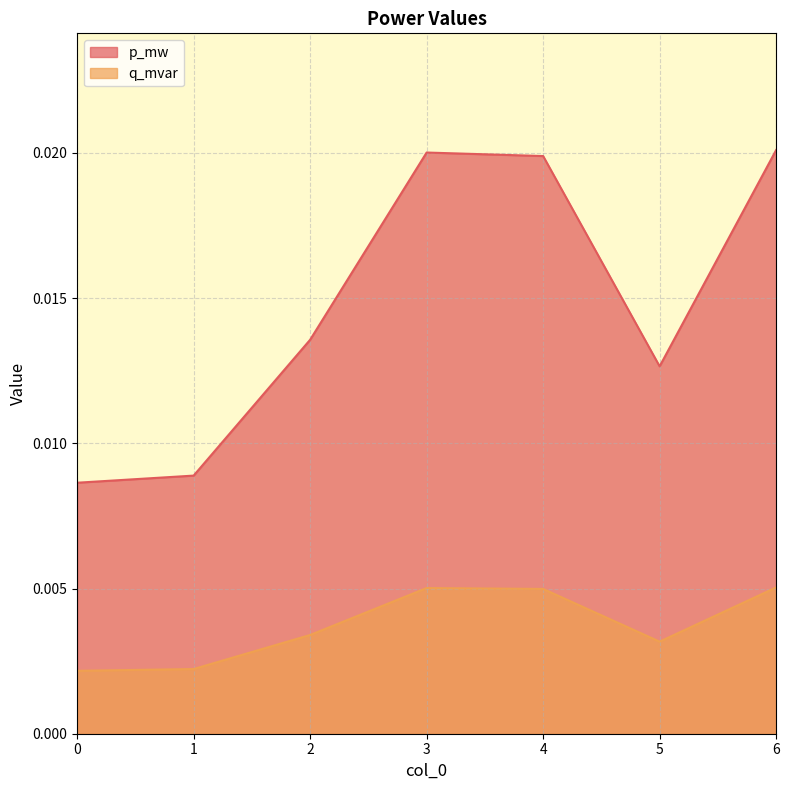

At how many categories does at least one series exceed 0?

7